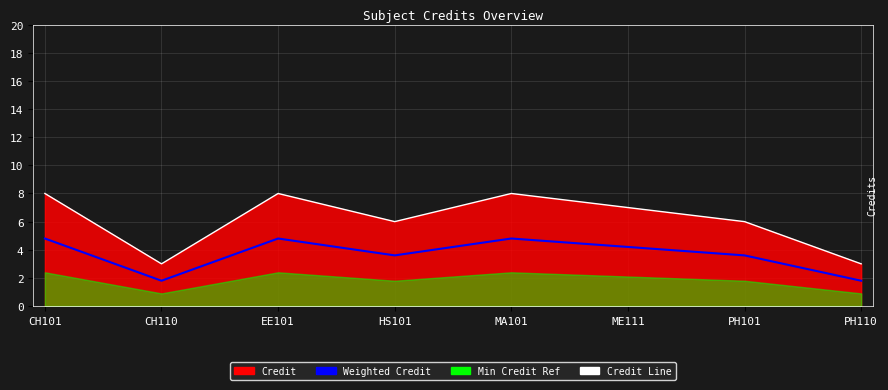

What is the maximum value for Weighted Credit?

4.8